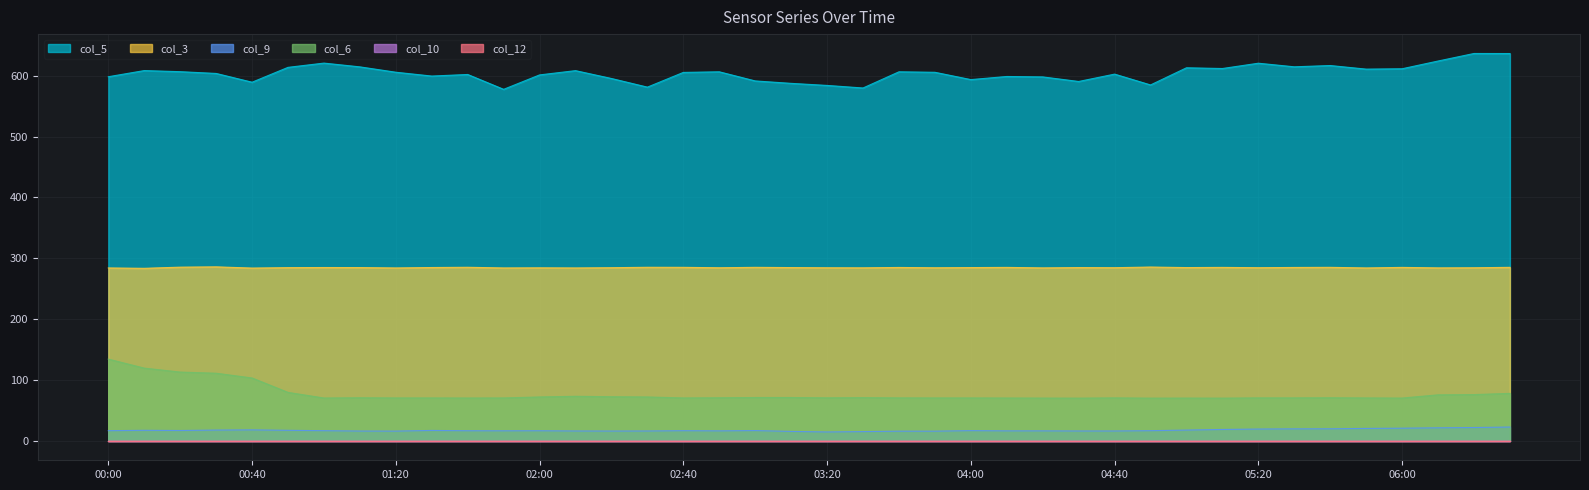

Which has a higher value, 02:40 or 05:00?

05:00